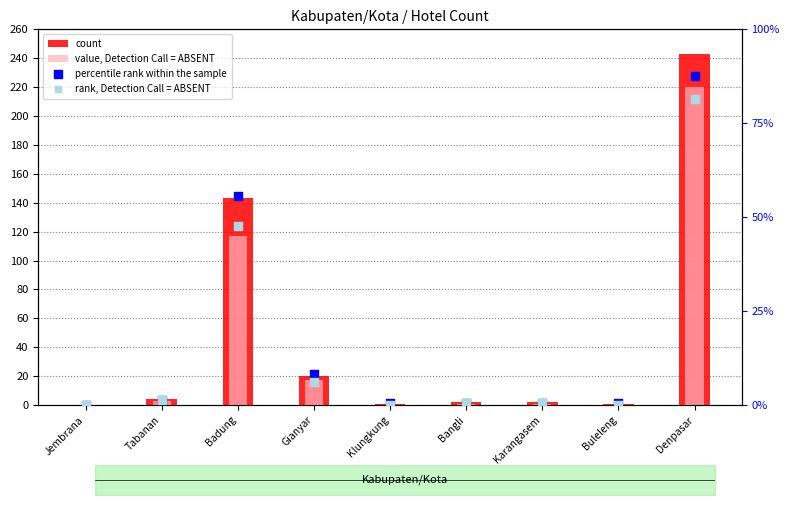

At which category is the sum across all series the highest?

Denpasar